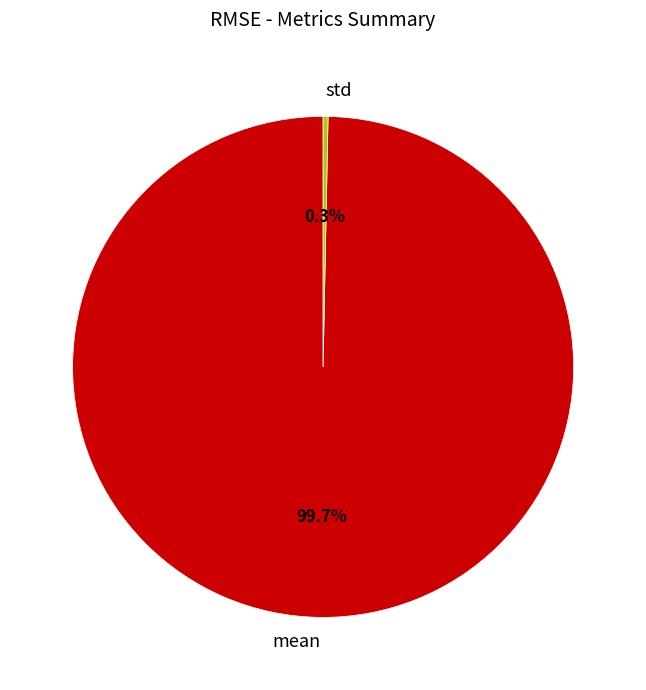

Rank the categories by value from lowest to highest.

std, mean